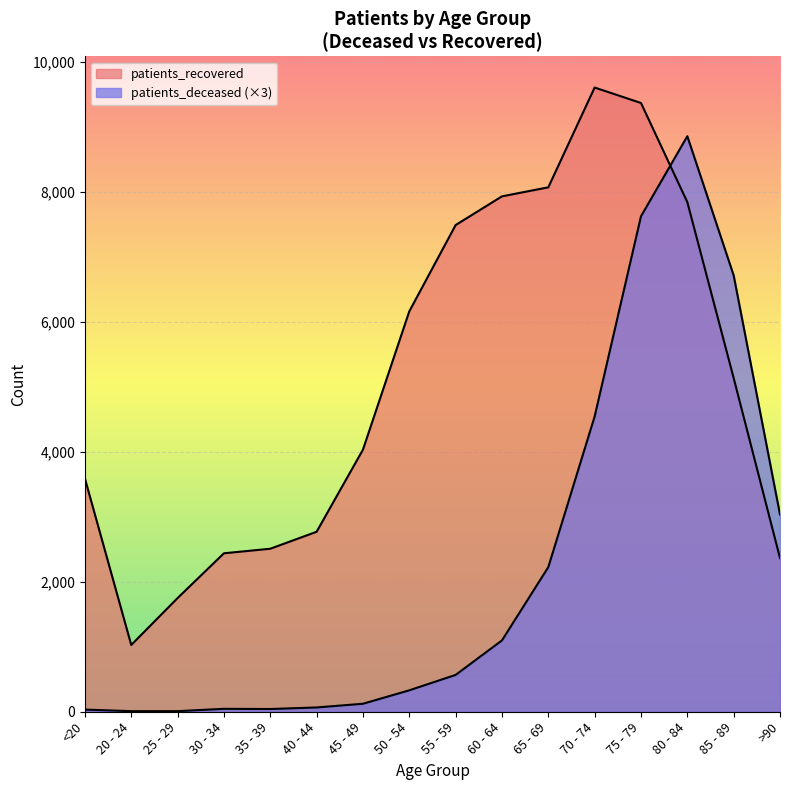

What is the label of the 5th point from the right?

70 - 74